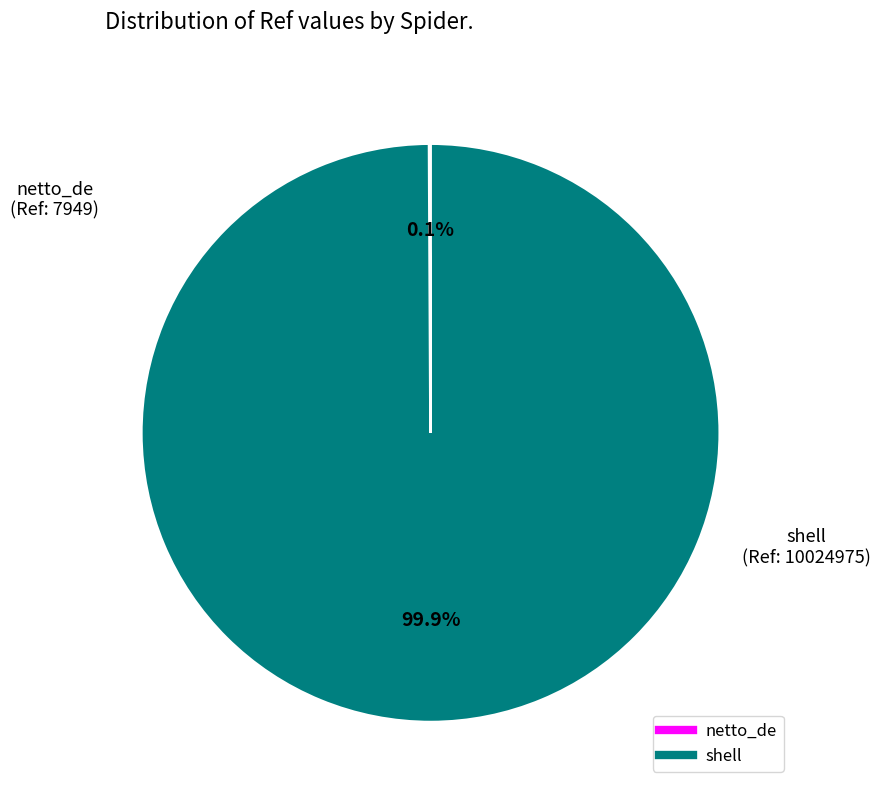

Does shell represent more than half of the total?

Yes